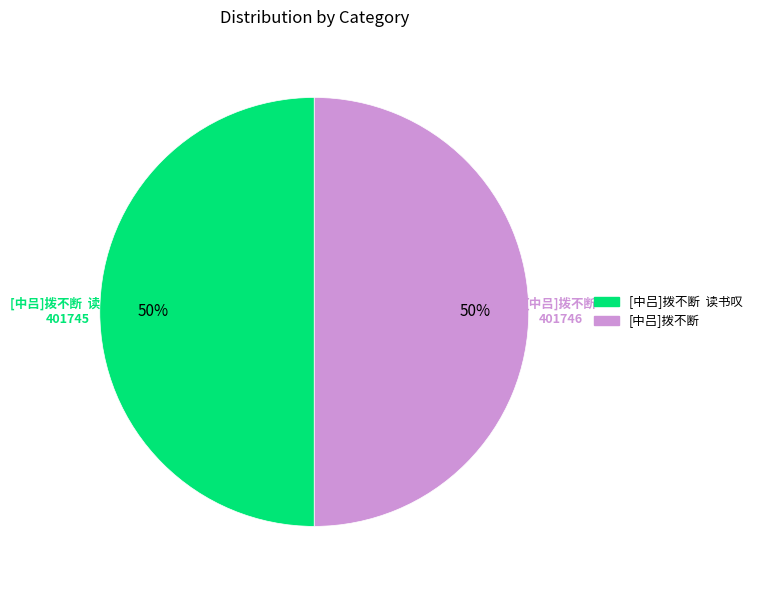

The [中吕]拨不断 slice represents 58% of the pie. True or false?

False